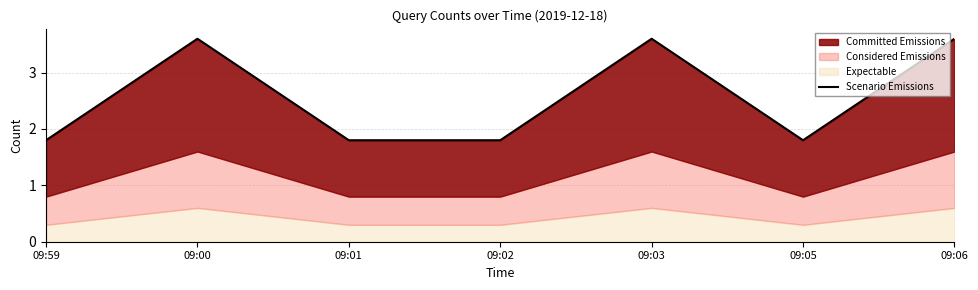

What is the maximum value shown in the chart?

3.6